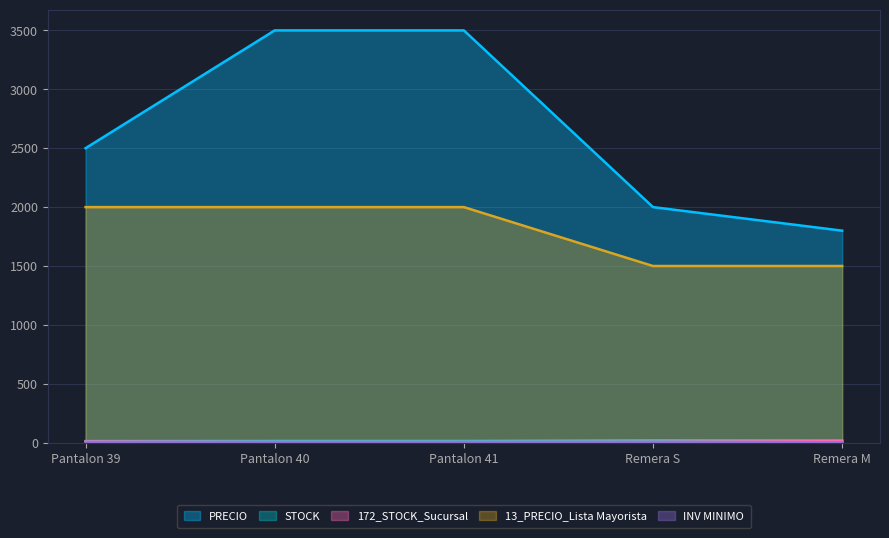

True or false: PRECIO has a value of 929 at Remera M.

False